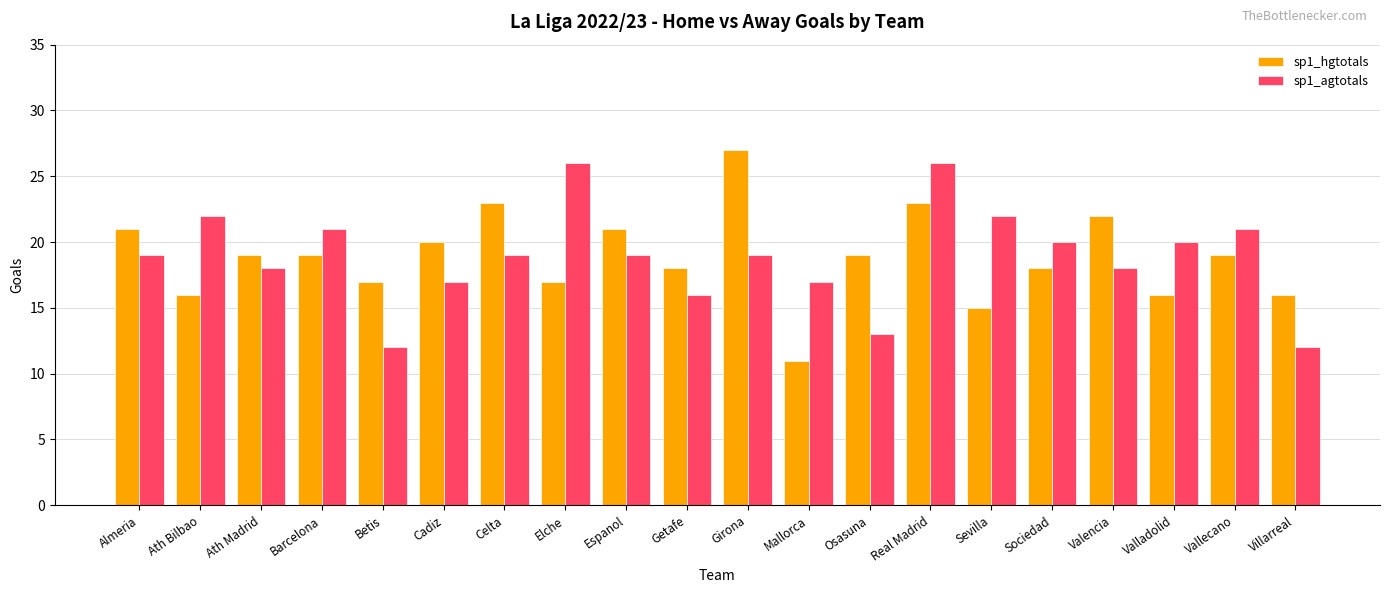

What is the value of the sp1_agtotals bar at the 10th from the left?

16